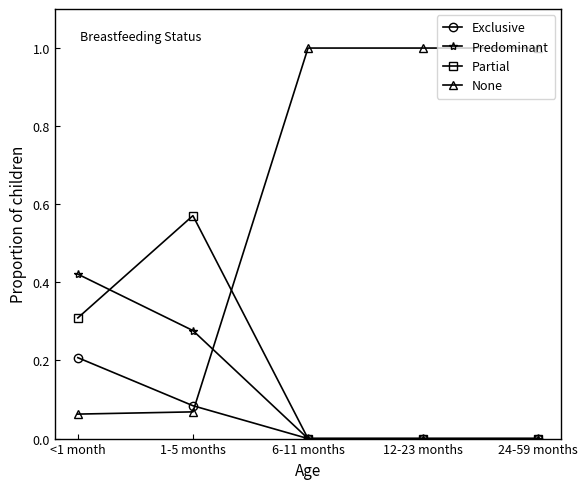

What is the difference between the highest and lowest values at 12-23 months?

1.0